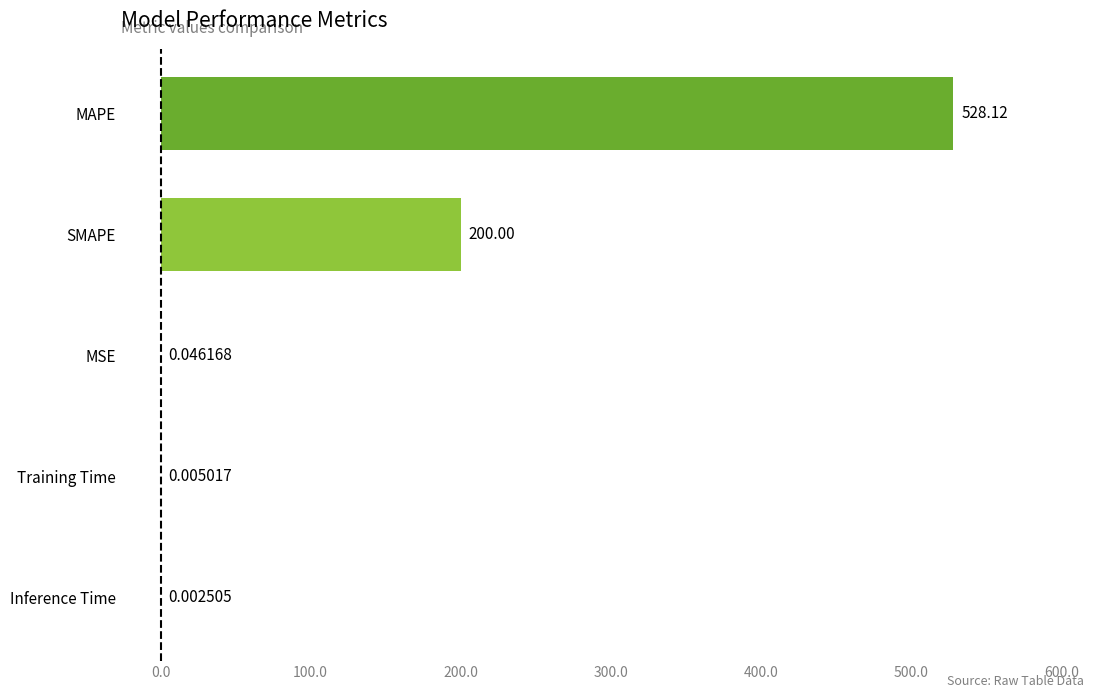

What is the change in value from MSE to SMAPE?

+200.0